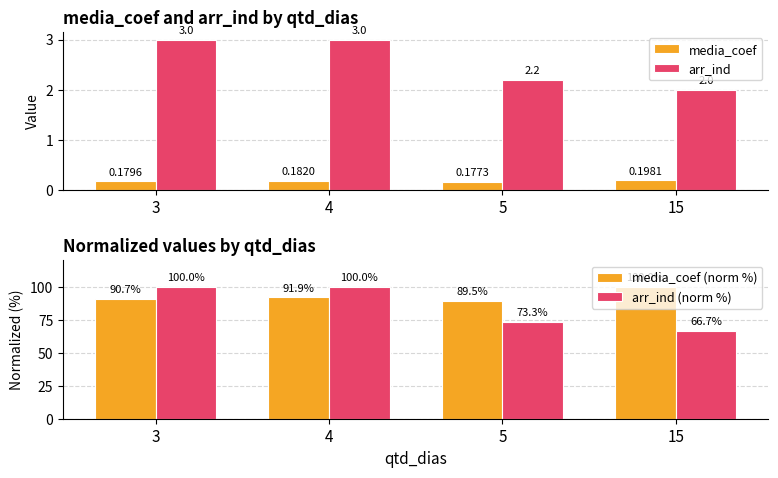

Rank the series at 5 from highest to lowest value.

media_coef (norm %), arr_ind (norm %), arr_ind, media_coef